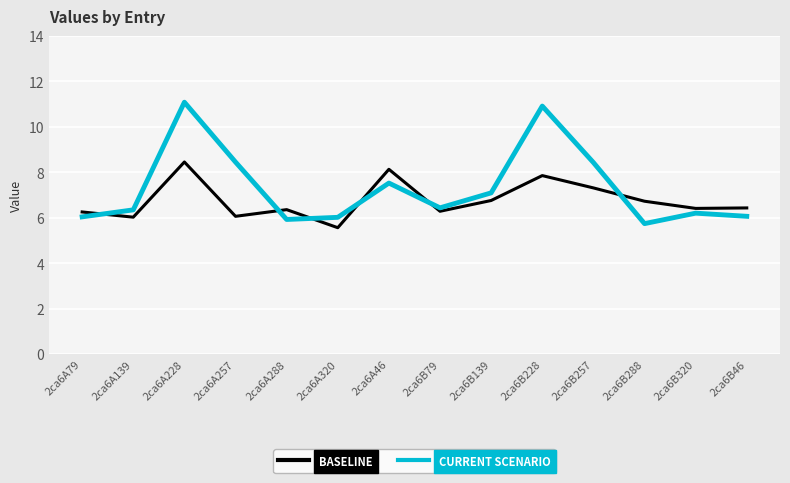

What is the total value across all series at 2ca6A288?

12.3